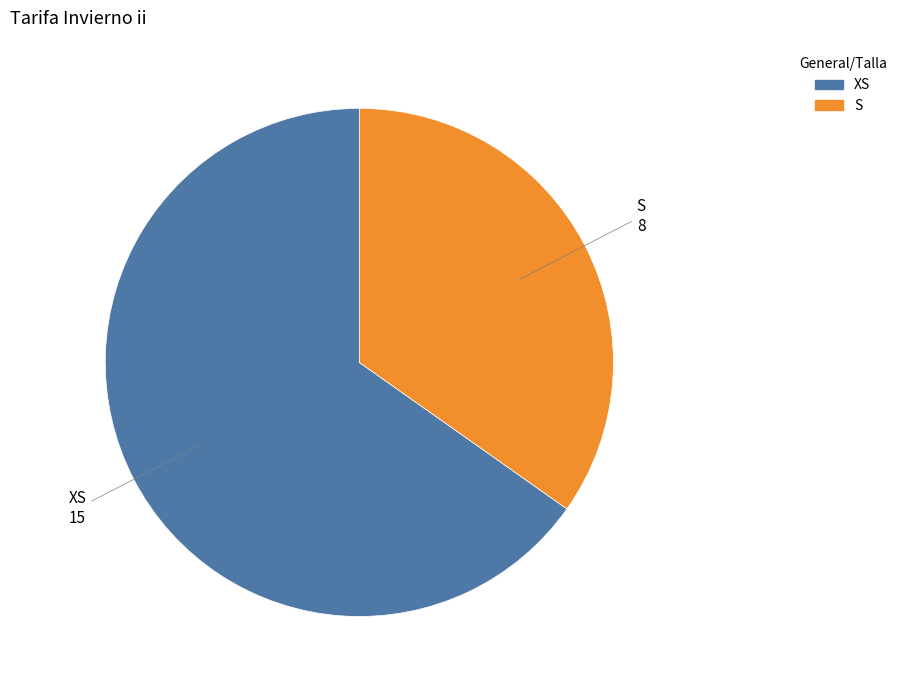

True or false: XS accounts for 65% of the total.

True